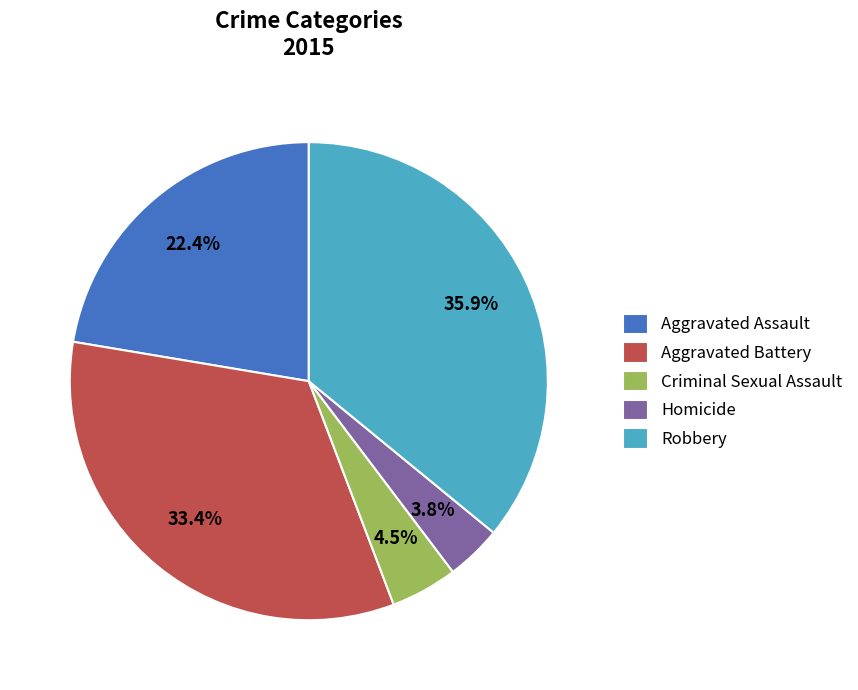

Count the number of slices in the pie.

5